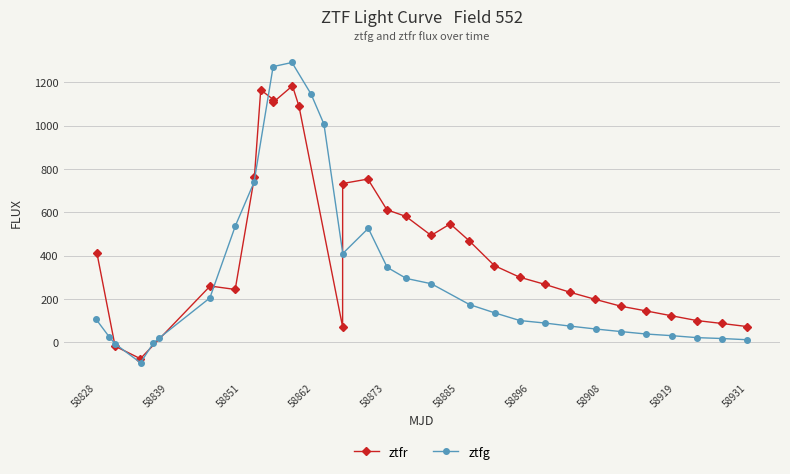

Which series ends up on top after the final intersection of ztfr and ztfg?

ztfr